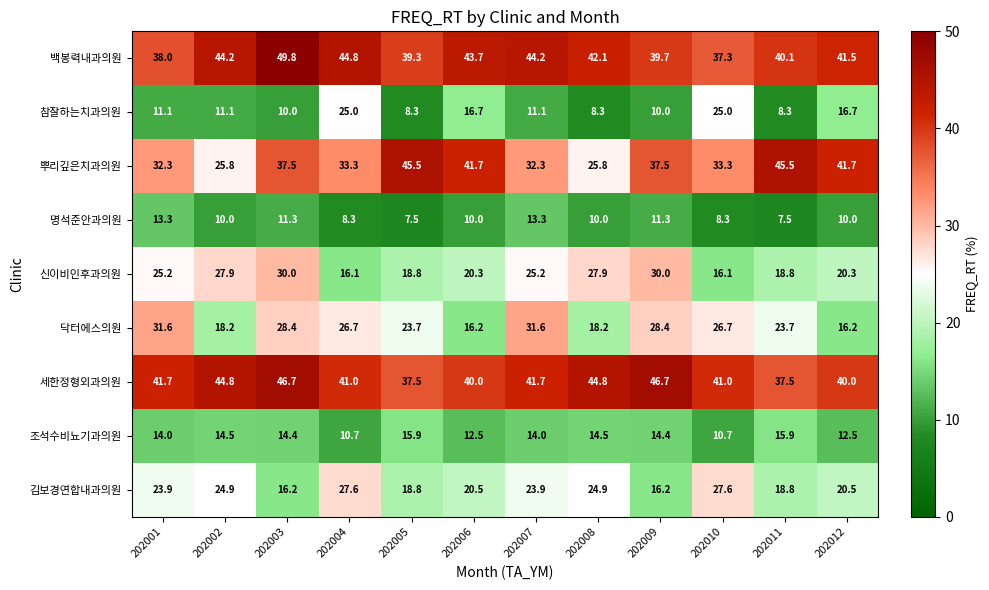

How many values in the 신이비인후과의원 series exceed 25?

6